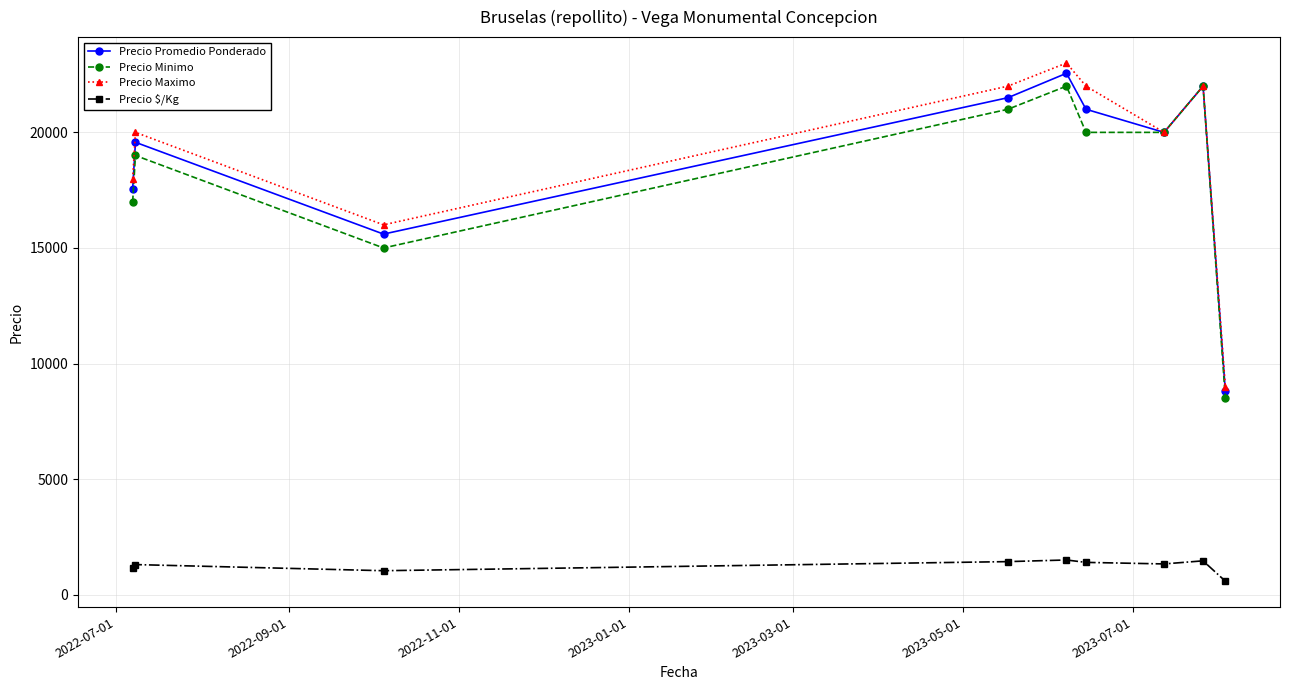

In Precio Maximo, how many points are lower than both neighbors (excluding endpoints)?

2